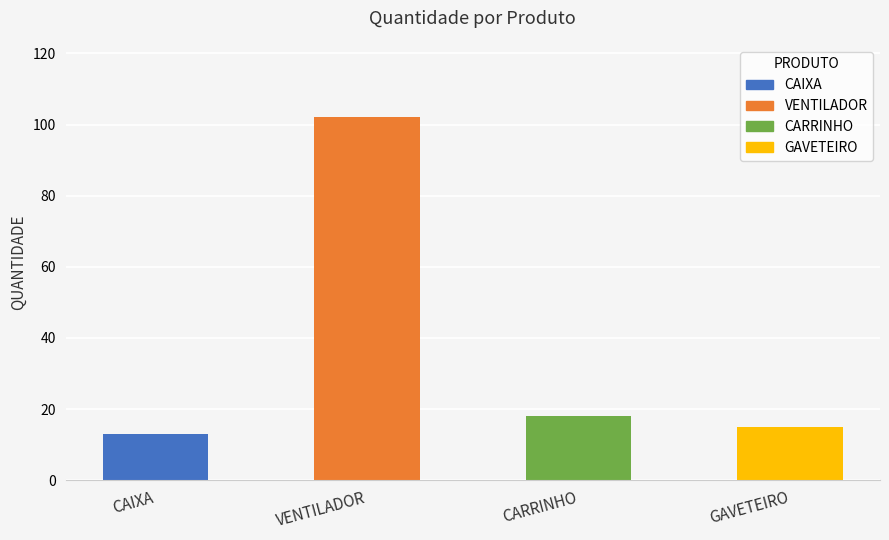

What is the difference between the maximum and minimum values?

89